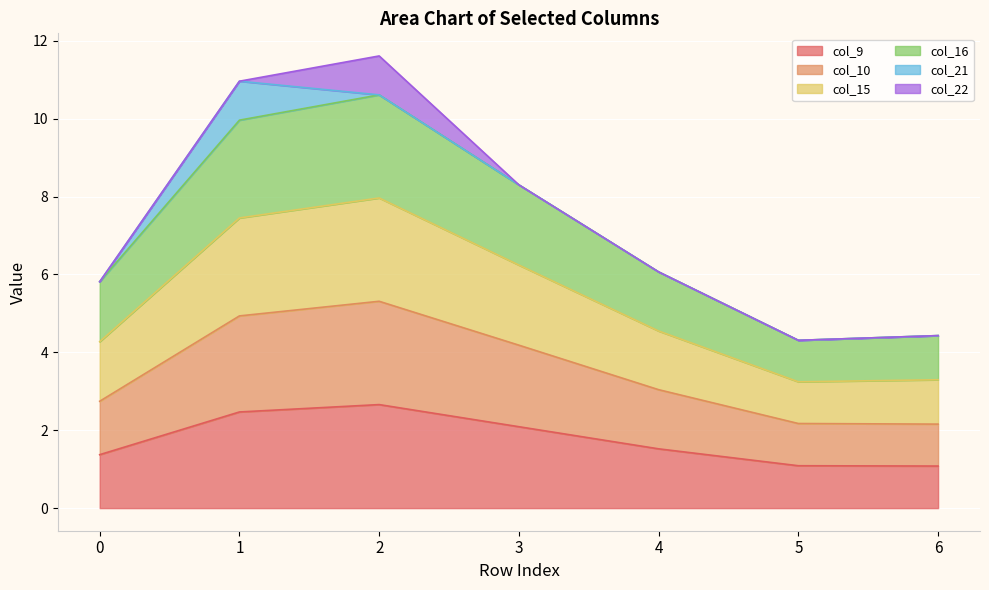

Count the number of categories in the chart.

7